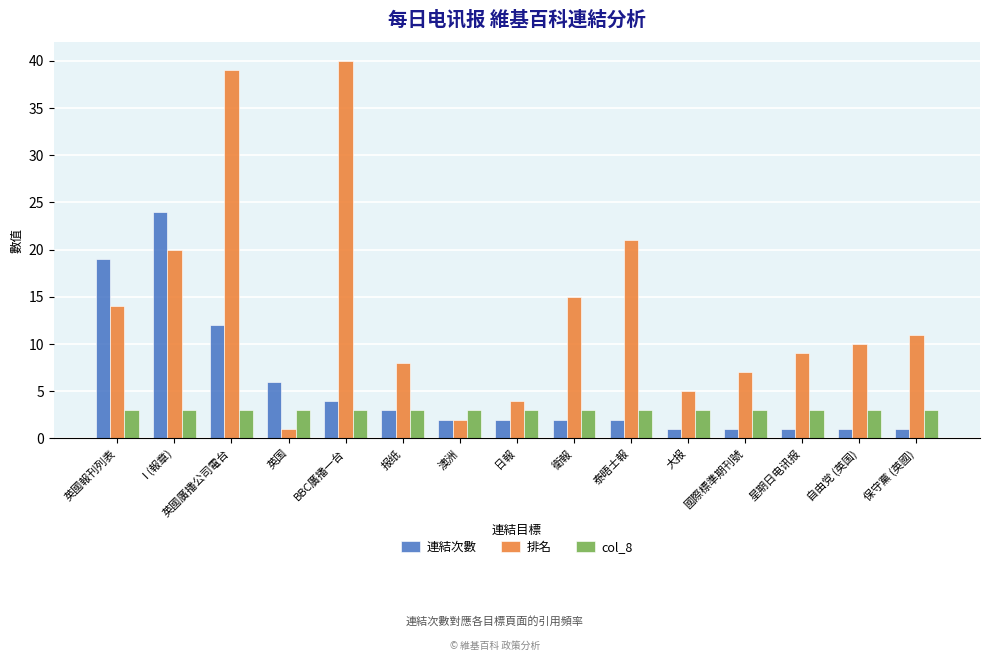

Reading left to right, extract all data points from this chart.

連結次數: 英國報刊列表=19	I (報章)=24	英國廣播公司電台=12	英国=6	BBC廣播一台=4	报纸=3	澳洲=2	日報=2	衛報=2	泰晤士報=2	大报=1	國際標準期刊號=1	星期日电讯报=1	自由党 (英国)=1	保守黨 (英國)=1
排名: 英國報刊列表=14	I (報章)=20	英國廣播公司電台=39	英国=1	BBC廣播一台=40	报纸=8	澳洲=2	日報=4	衛報=15	泰晤士報=21	大报=5	國際標準期刊號=7	星期日电讯报=9	自由党 (英国)=10	保守黨 (英國)=11
col_8: 英國報刊列表=3	I (報章)=3	英國廣播公司電台=3	英国=3	BBC廣播一台=3	报纸=3	澳洲=3	日報=3	衛報=3	泰晤士報=3	大报=3	國際標準期刊號=3	星期日电讯报=3	自由党 (英国)=3	保守黨 (英國)=3